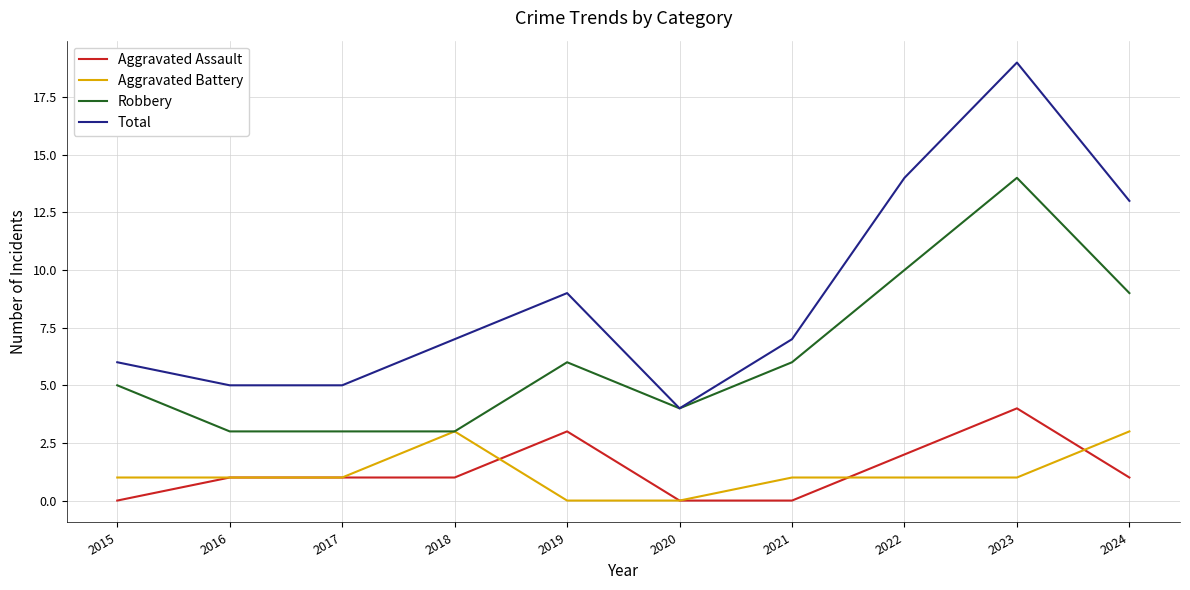

The value of Aggravated Battery at 2015 is 0. True or false?

False